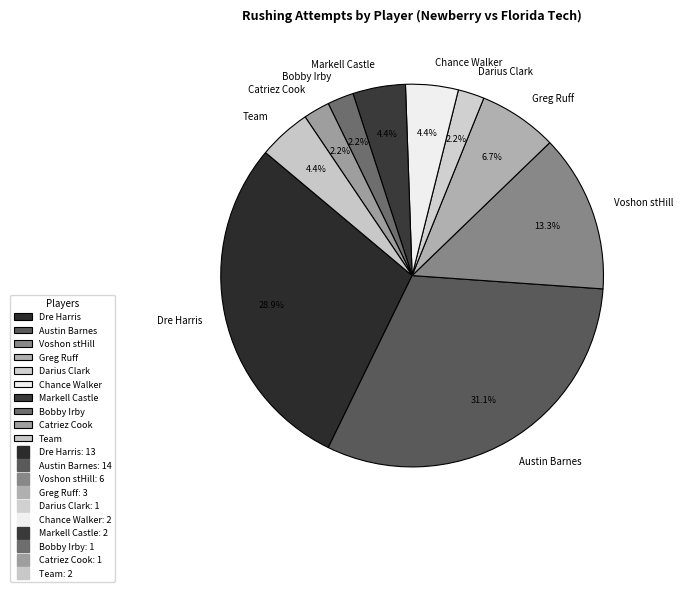

Count the number of slices in the pie.

10